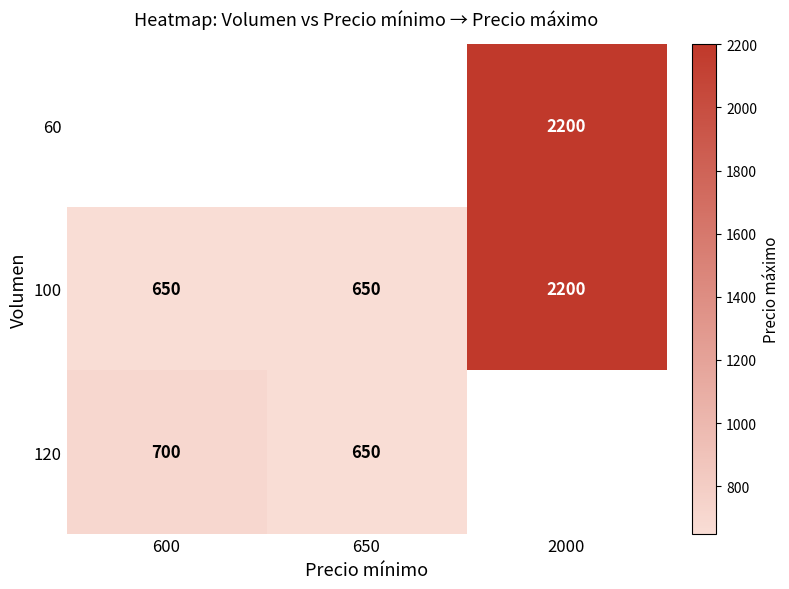

Which category has the highest value in the 100 series?

2000